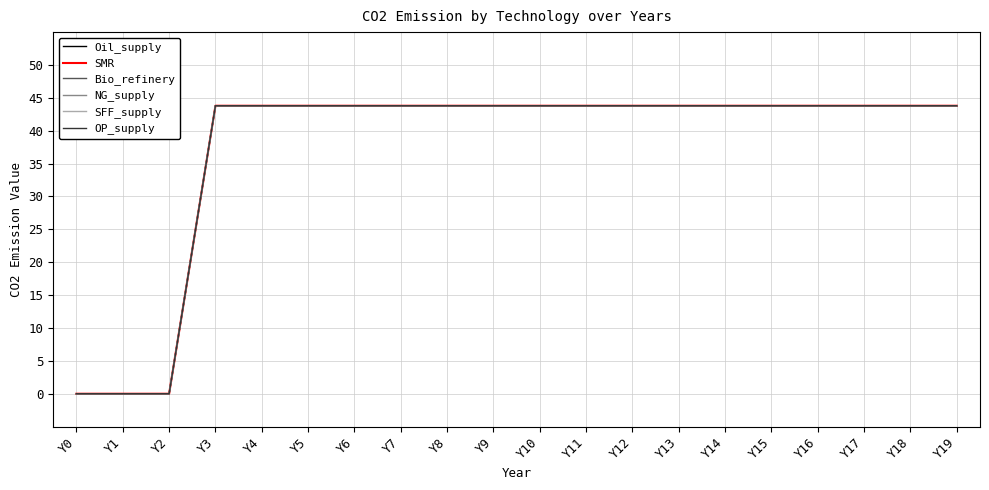

Is this an area chart (filled region under the line)?

No